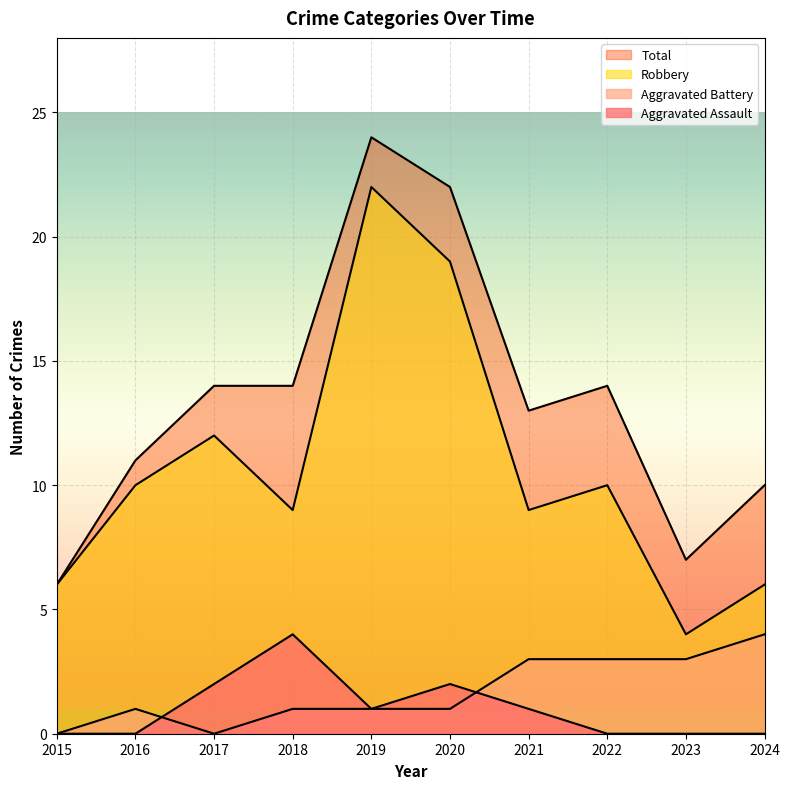

How many Robbery values are between 6 and 12?

7